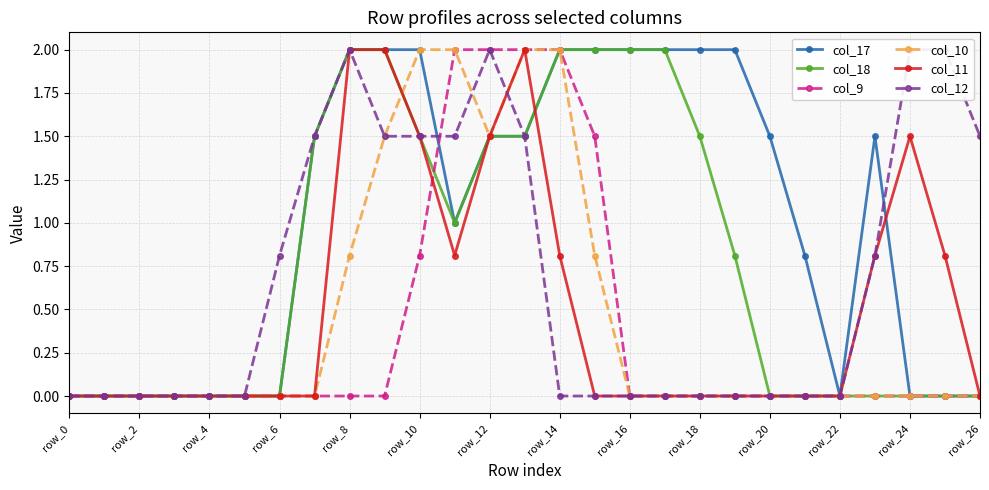

True or false: col_9 has a value of -1.0 at 25.

False